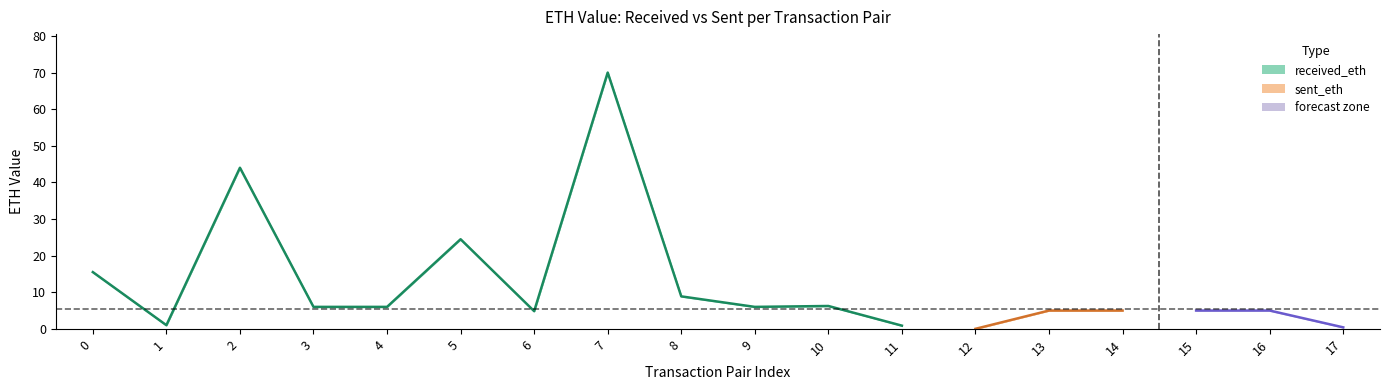

Is it true that sent_eth equals 14.1 at 8?

False